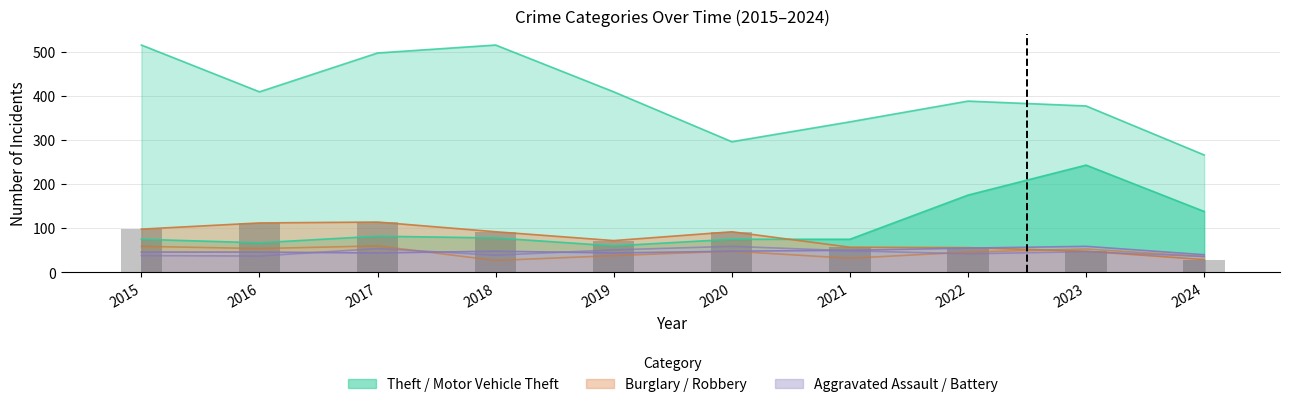

At which label is the value closest to 71?

2019